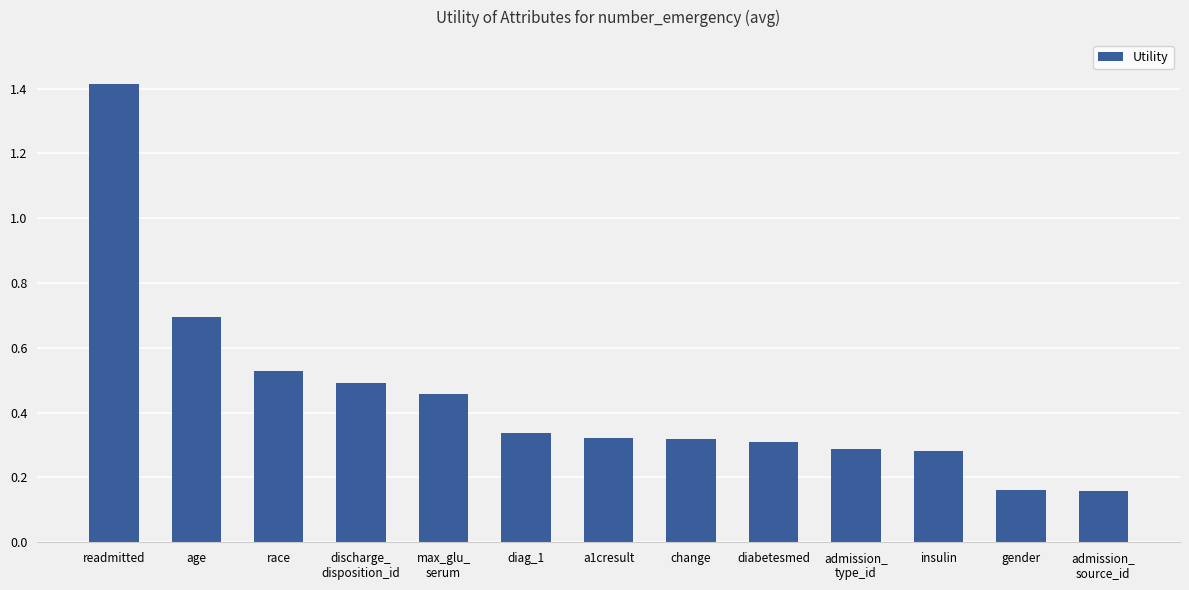

True or false: the data shows 0.1 at admission_
type_id.

False